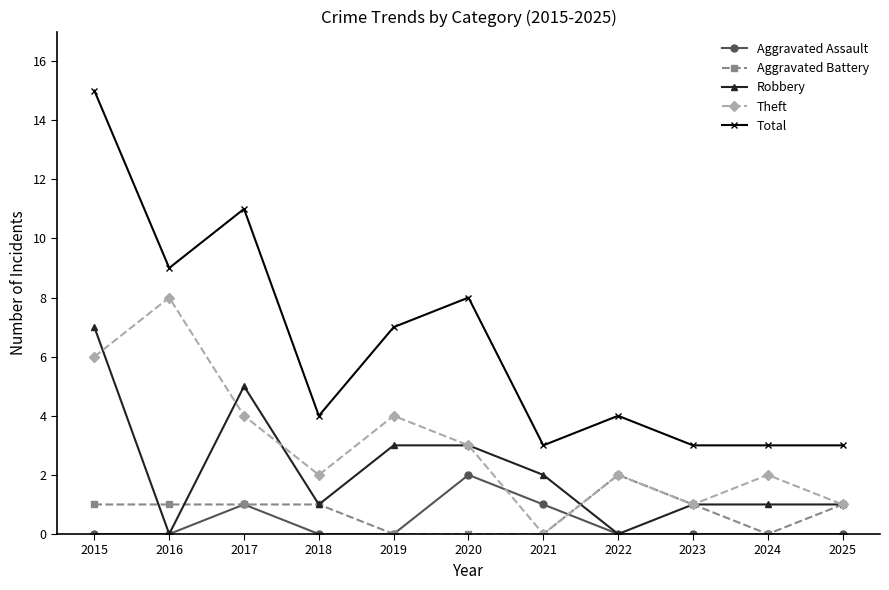

What is the approximate value of Robbery at 2023?

1